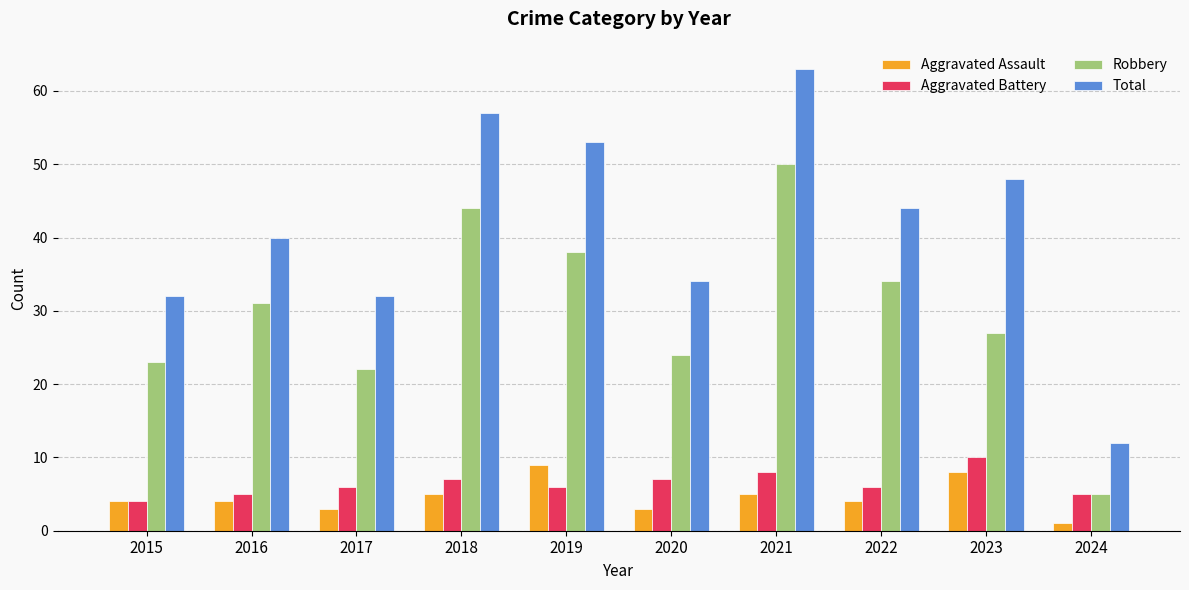

Read the Total value at 2020.

34